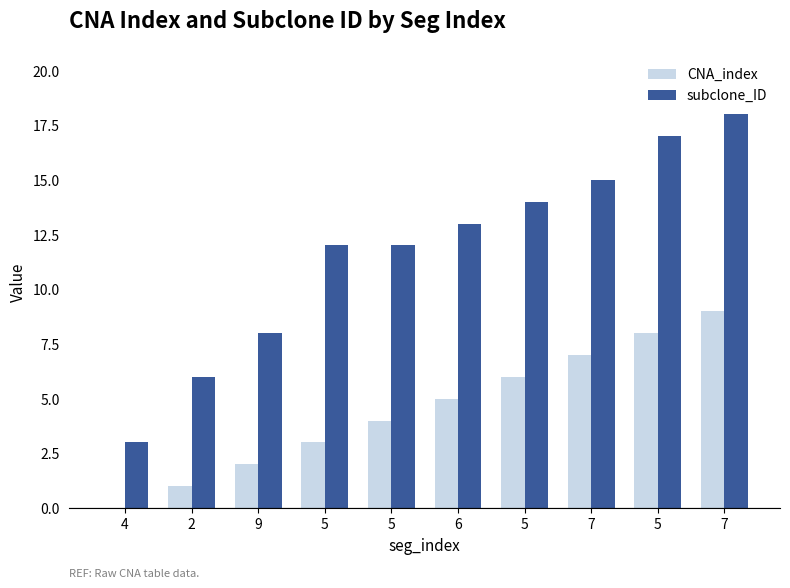

The subclone_ID series shows 12 at 7. True or false?

False